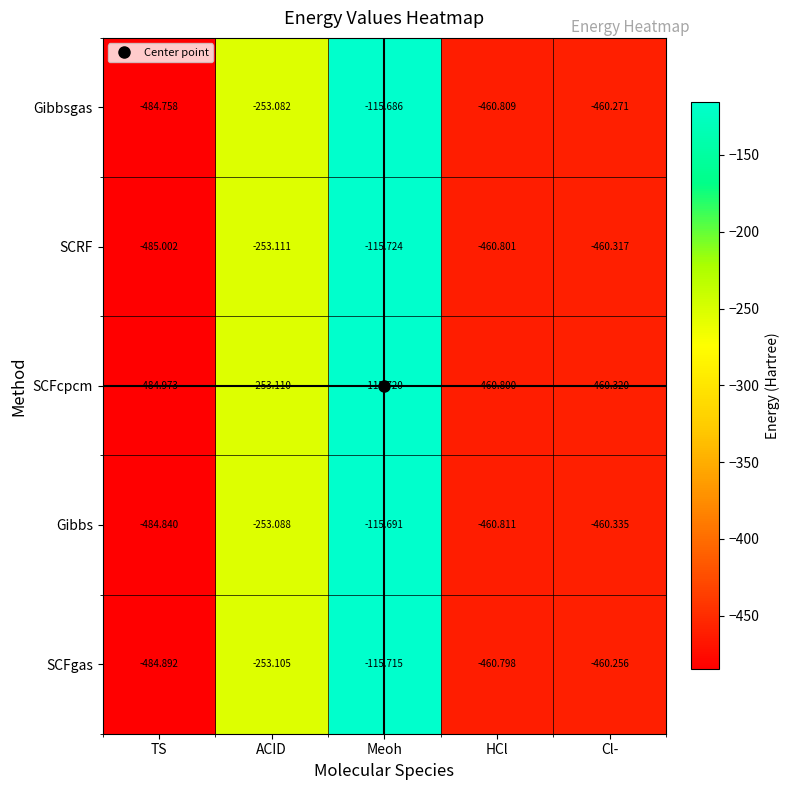

Which series has the largest range (max minus min)?

SCRF